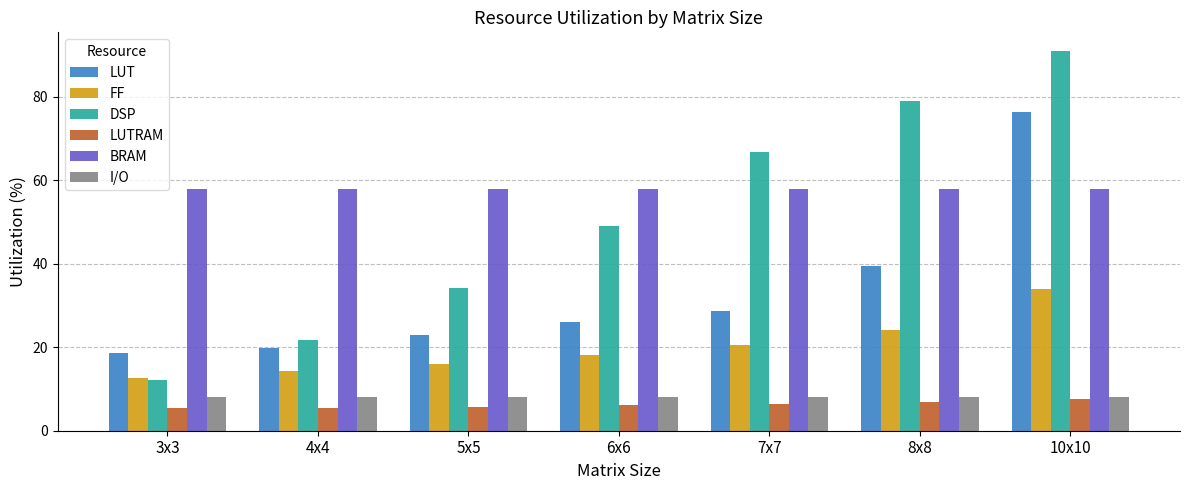

Read the FF value at 3x3.

12.7